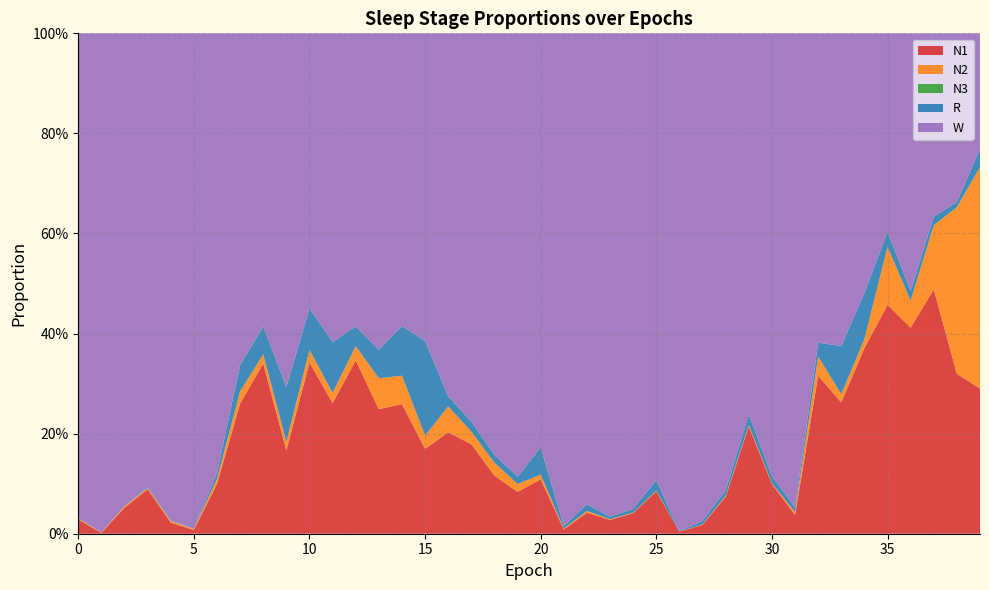

Reading left to right, extract all data points from this chart.

N1: 0=0.0	1=0.0	2=0.1	3=0.1	4=0.0	5=0.0	6=0.1	7=0.3	8=0.3	9=0.2	10=0.3	11=0.3	12=0.3	13=0.2	14=0.3	15=0.2	16=0.2	17=0.2	18=0.1	19=0.1	20=0.1	21=0.0	22=0.0	23=0.0	24=0.0	25=0.1	26=0.0	27=0.0	28=0.1	29=0.2	30=0.1	31=0.0	32=0.3	33=0.3	34=0.4	35=0.5	36=0.4	37=0.5	38=0.3	39=0.3
N2: 0=0.0	1=0.0	2=0.0	3=0.0	4=0.0	5=0.0	6=0.0	7=0.0	8=0.0	9=0.0	10=0.0	11=0.0	12=0.0	13=0.1	14=0.1	15=0.0	16=0.1	17=0.0	18=0.0	19=0.0	20=0.0	21=0.0	22=0.0	23=0.0	24=0.0	25=0.0	26=0.0	27=0.0	28=0.0	29=0.0	30=0.0	31=0.0	32=0.0	33=0.0	34=0.0	35=0.1	36=0.1	37=0.1	38=0.3	39=0.4
N3: 0=0.0	1=0.0	2=0.0	3=0.0	4=0.0	5=0.0	6=0.0	7=0.0	8=0.0	9=0.0	10=0.0	11=0.0	12=0.0	13=0.0	14=0.0	15=0.0	16=0.0	17=0.0	18=0.0	19=0.0	20=0.0	21=0.0	22=0.0	23=0.0	24=0.0	25=0.0	26=0.0	27=0.0	28=0.0	29=0.0	30=0.0	31=0.0	32=0.0	33=0.0	34=0.0	35=0.0	36=0.0	37=0.0	38=0.0	39=0.0
R: 0=0.0	1=0.0	2=0.0	3=0.0	4=0.0	5=0.0	6=0.0	7=0.1	8=0.1	9=0.1	10=0.1	11=0.1	12=0.0	13=0.1	14=0.1	15=0.2	16=0.0	17=0.0	18=0.0	19=0.0	20=0.1	21=0.0	22=0.0	23=0.0	24=0.0	25=0.0	26=0.0	27=0.0	28=0.0	29=0.0	30=0.0	31=0.0	32=0.0	33=0.1	34=0.1	35=0.0	36=0.0	37=0.0	38=0.0	39=0.0
W: 0=1.0	1=1.0	2=0.9	3=0.9	4=1.0	5=1.0	6=0.9	7=0.7	8=0.6	9=0.7	10=0.5	11=0.6	12=0.6	13=0.6	14=0.6	15=0.6	16=0.7	17=0.8	18=0.8	19=0.9	20=0.8	21=1.0	22=0.9	23=1.0	24=1.0	25=0.9	26=1.0	27=1.0	28=0.9	29=0.8	30=0.9	31=0.9	32=0.6	33=0.6	34=0.5	35=0.4	36=0.5	37=0.4	38=0.3	39=0.2